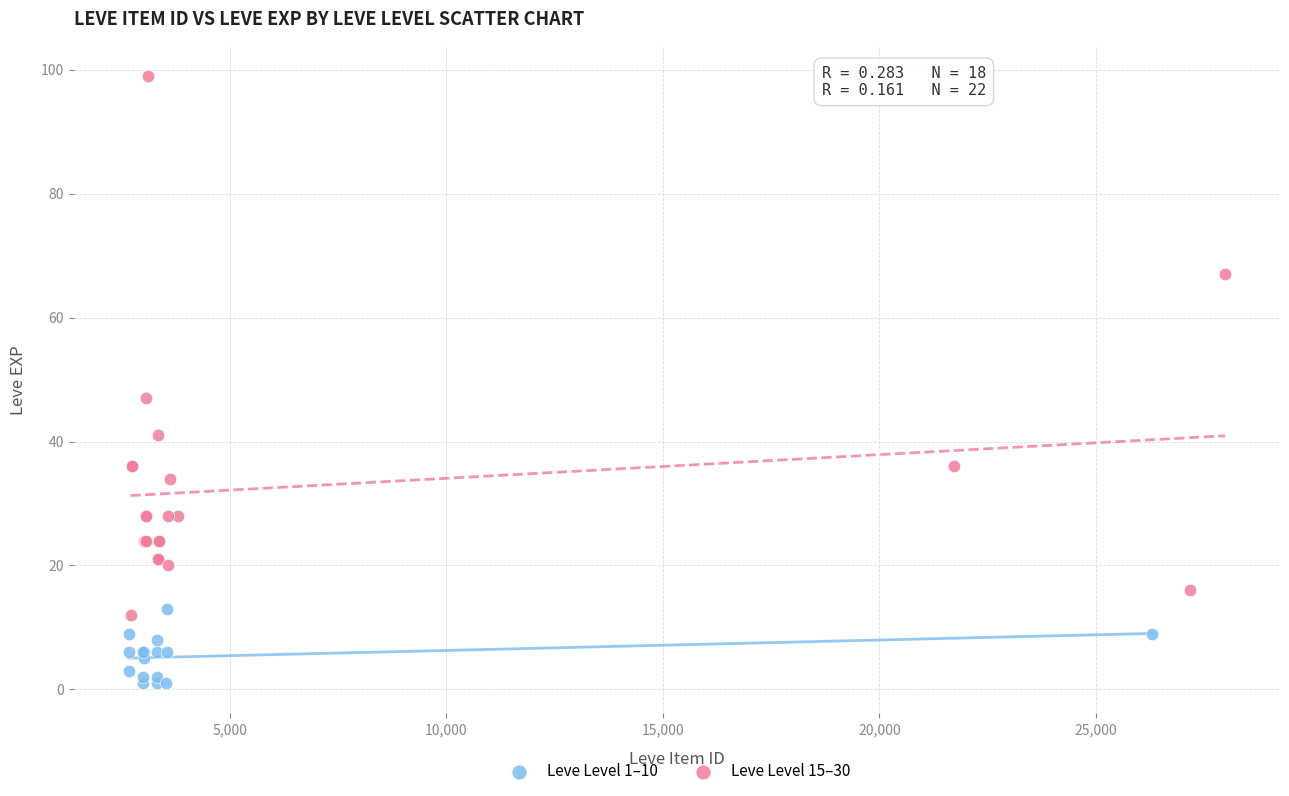

Which series has the largest Y range (max minus min)?

Leve Level 15–30